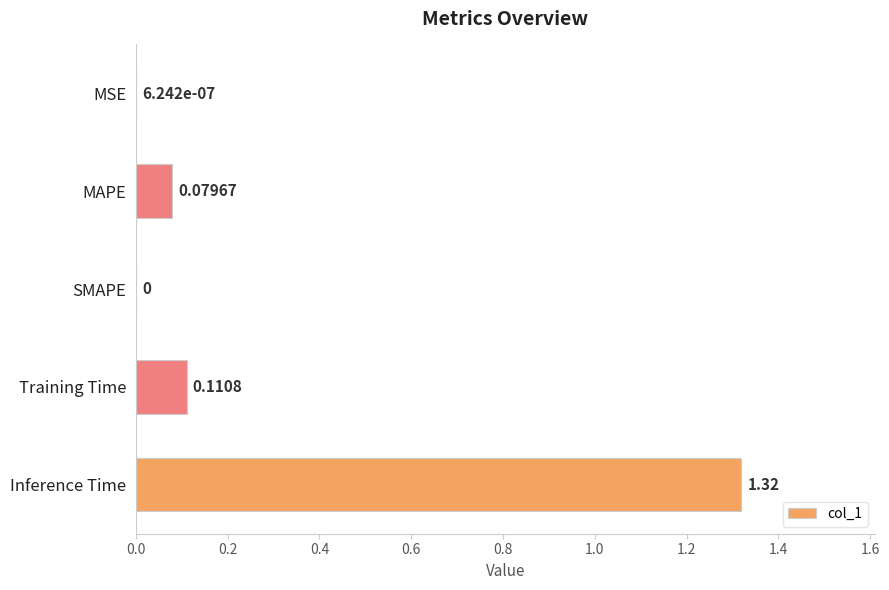

Which has a higher value, Inference Time or Training Time?

Inference Time